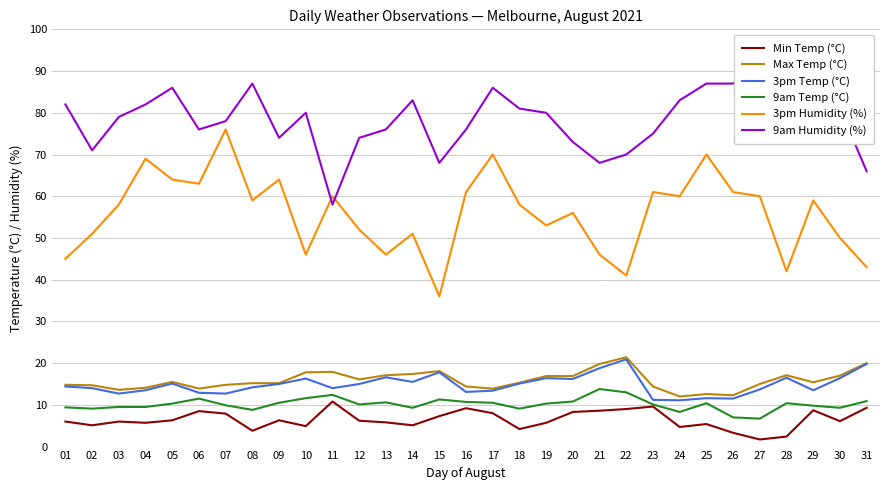

True or false: 3pm Temp (°C) and 3pm Humidity (%) intersect in this chart.

False